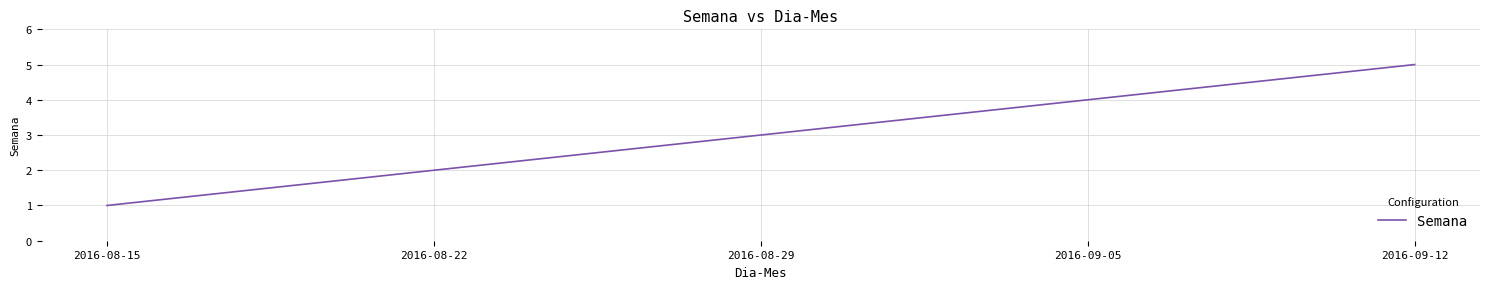

Is it true that the value at 2016-08-29 is 2?

False